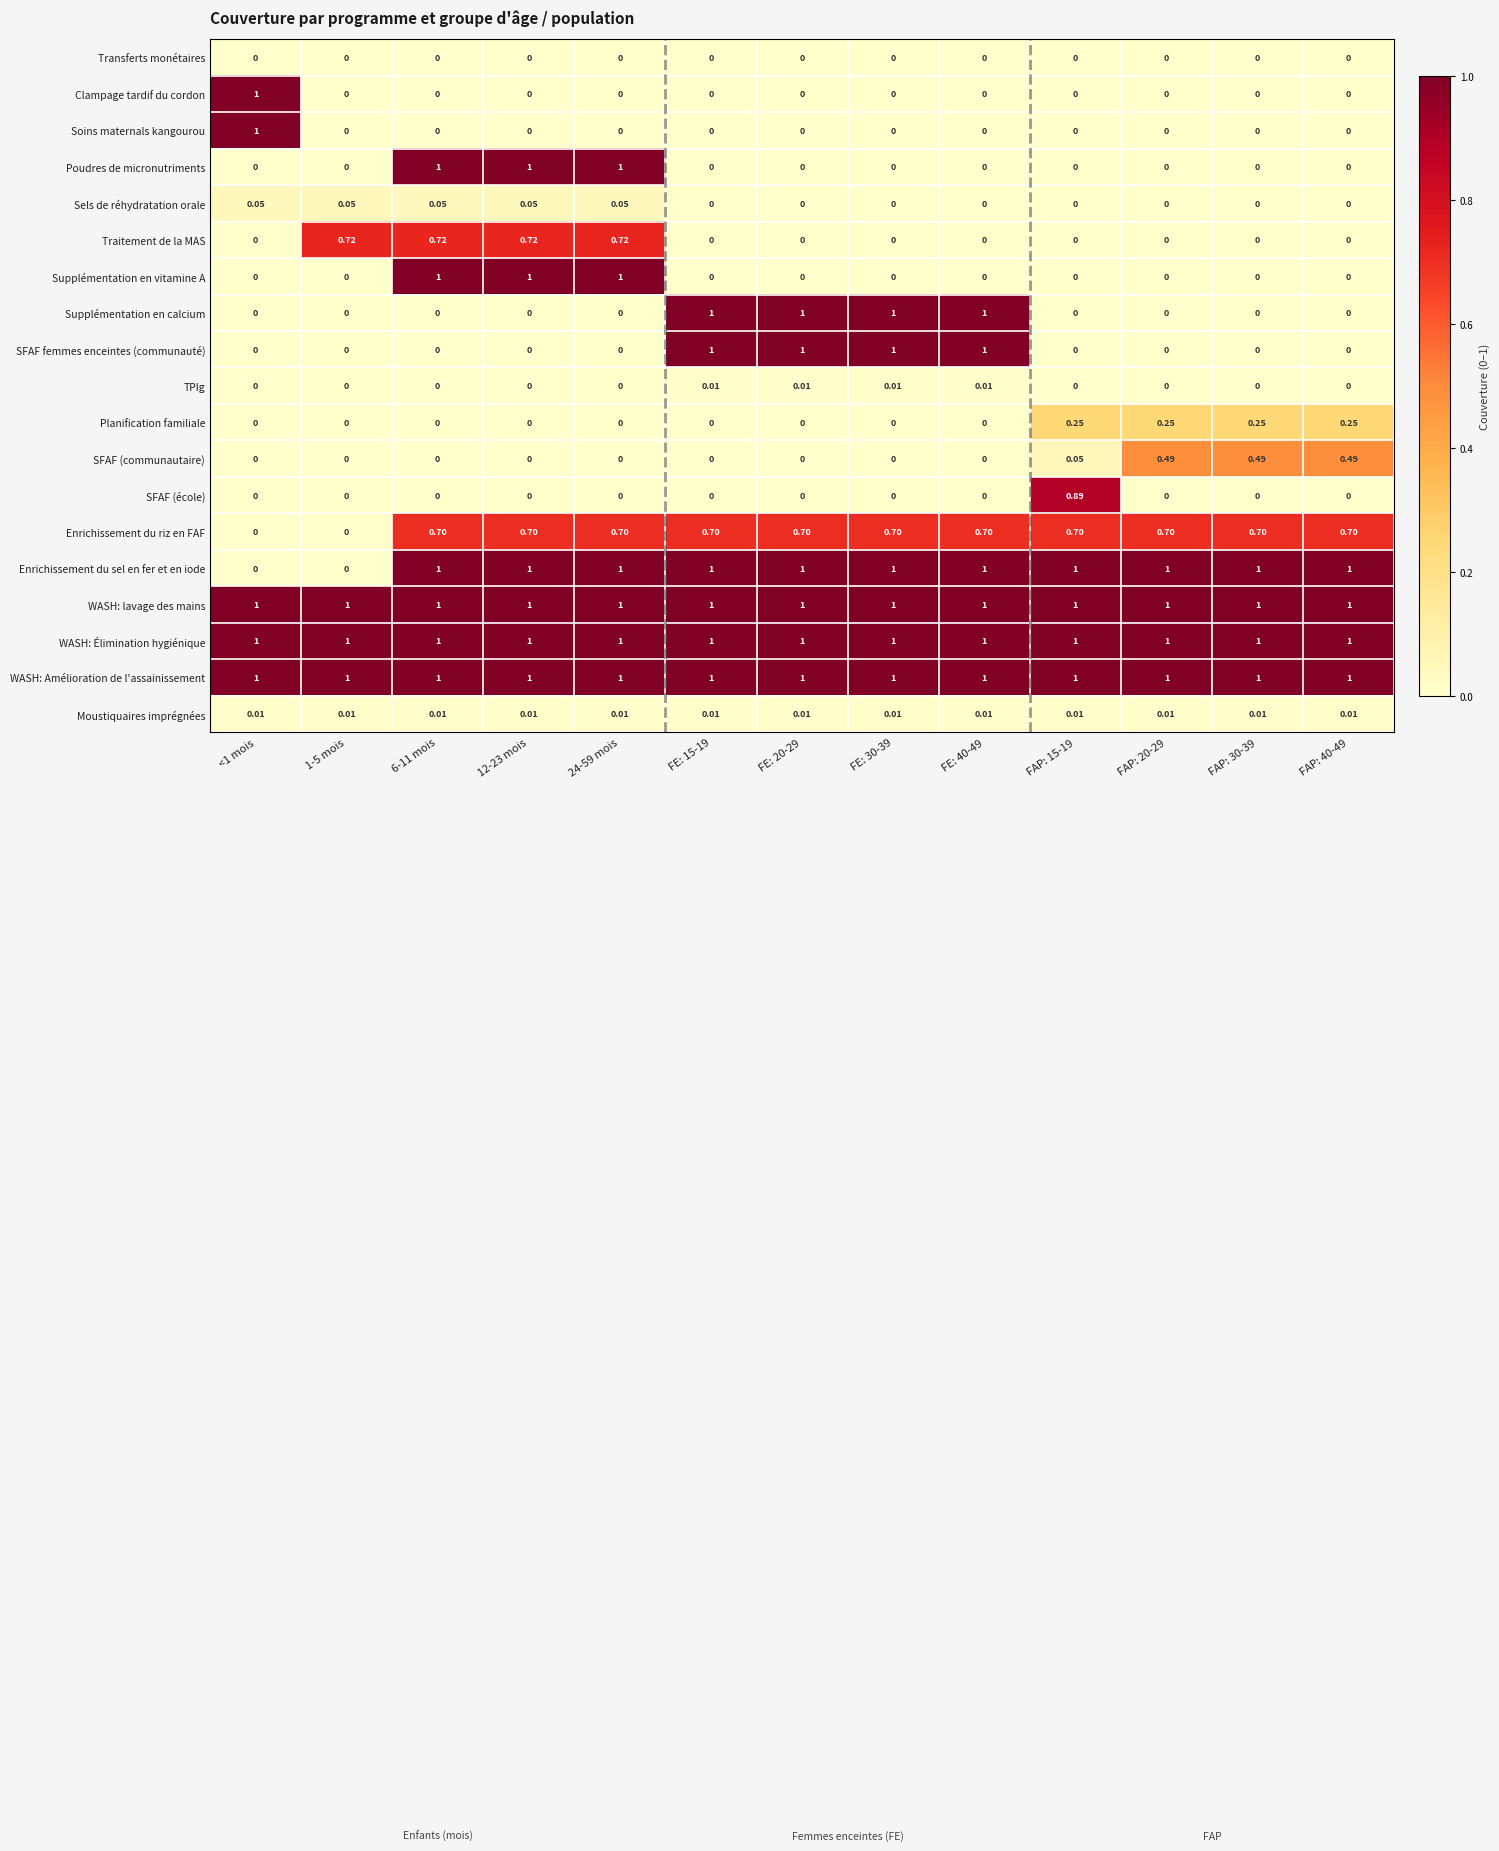

Which series changed the most between 1-5 mois and FAP: 15-19?

Enrichissement du sel en fer et en iode